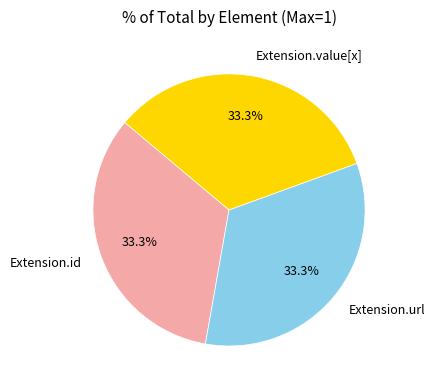

Combined, what portion of the pie is Extension.value[x] and Extension.id?

66.7%